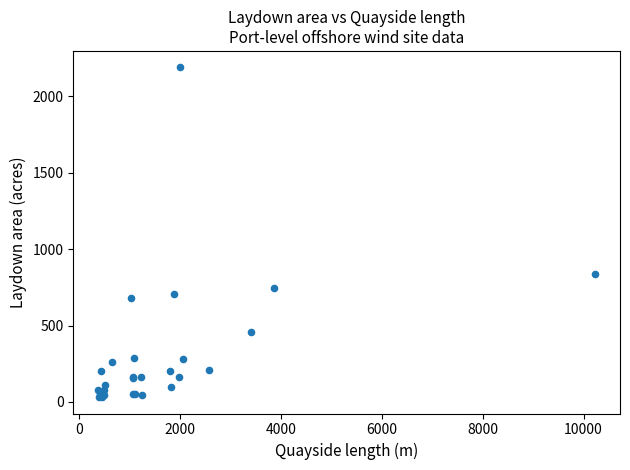

What Y value in the scatter plot is closest to 1111?

840